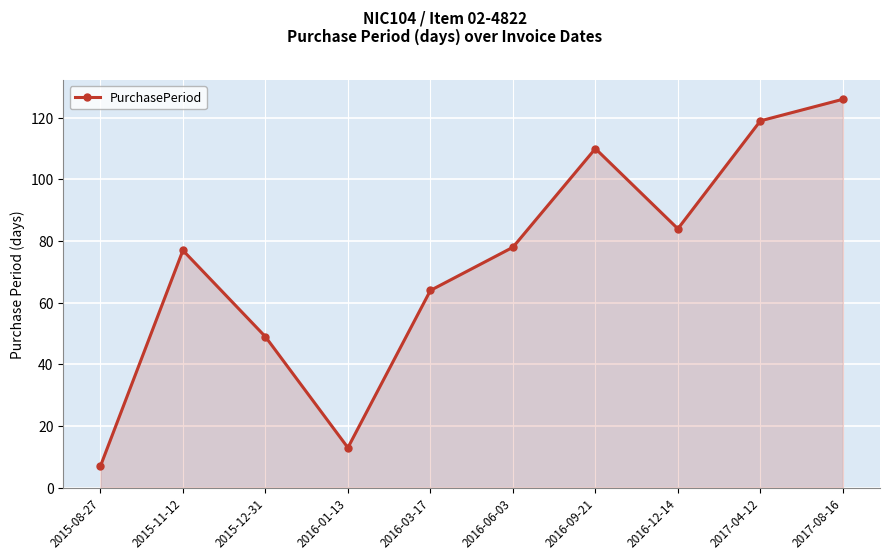

What is the difference between the maximum and minimum values?

119